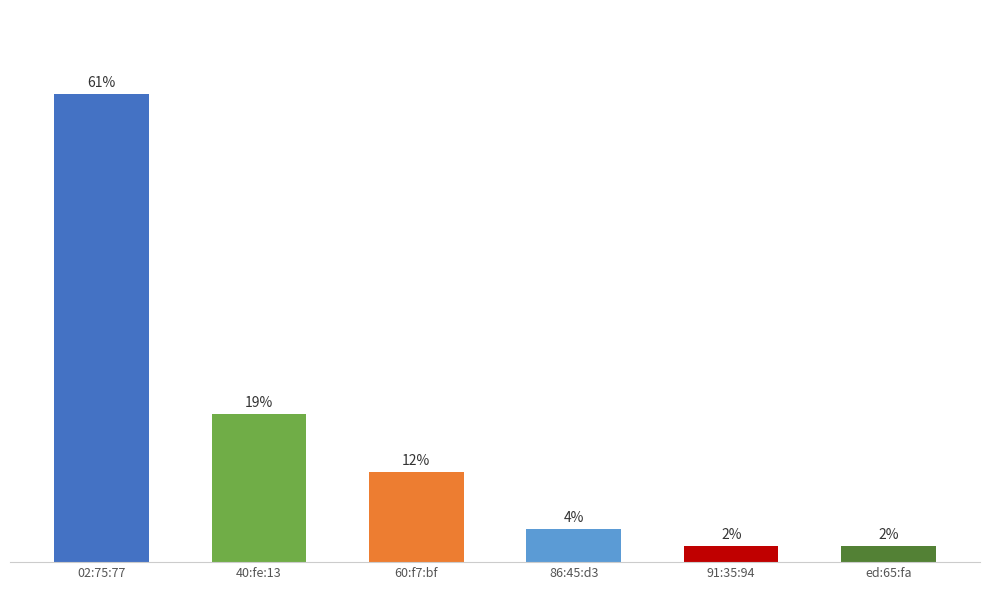

Which category has the highest value across all series?

02:75:77